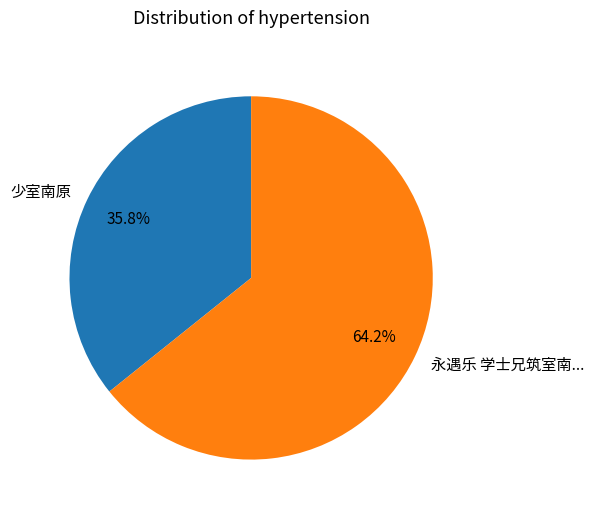

Which slice represents more than half of the pie?

永遇乐 学士兄筑室南...